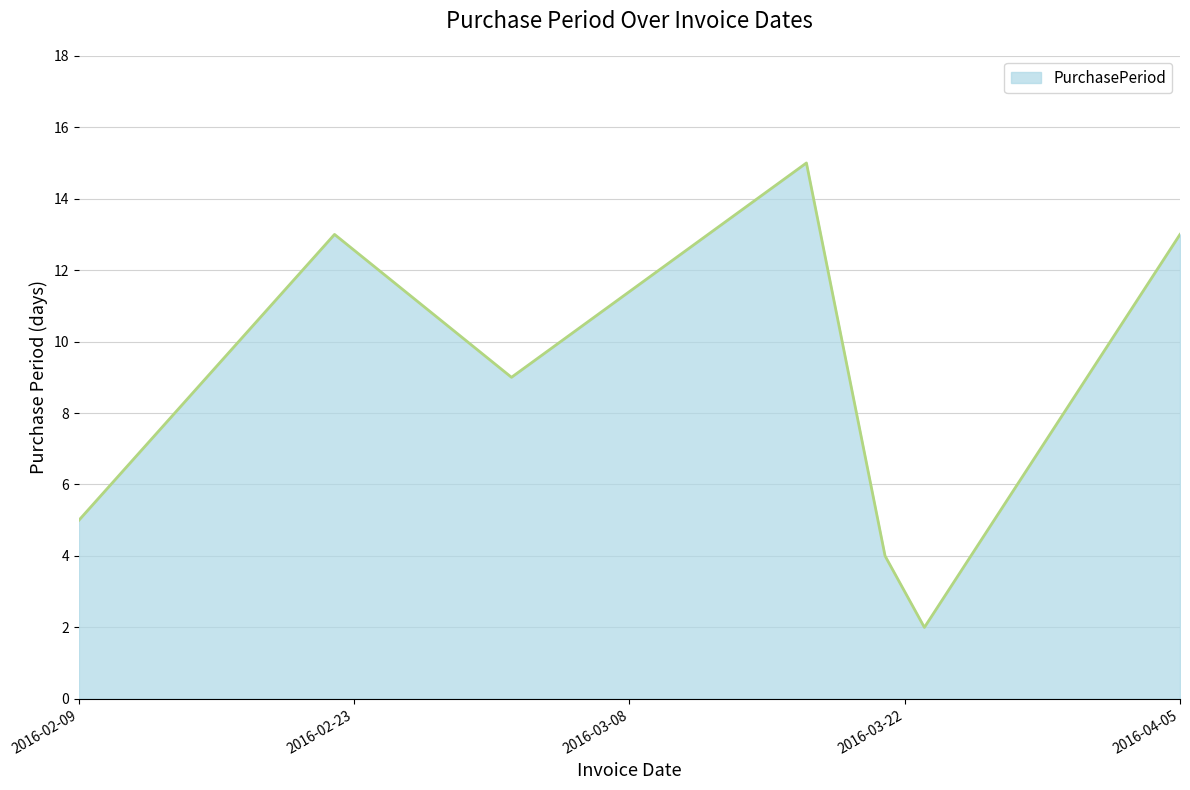

True or false: the data has more than 1 interior local peaks.

True